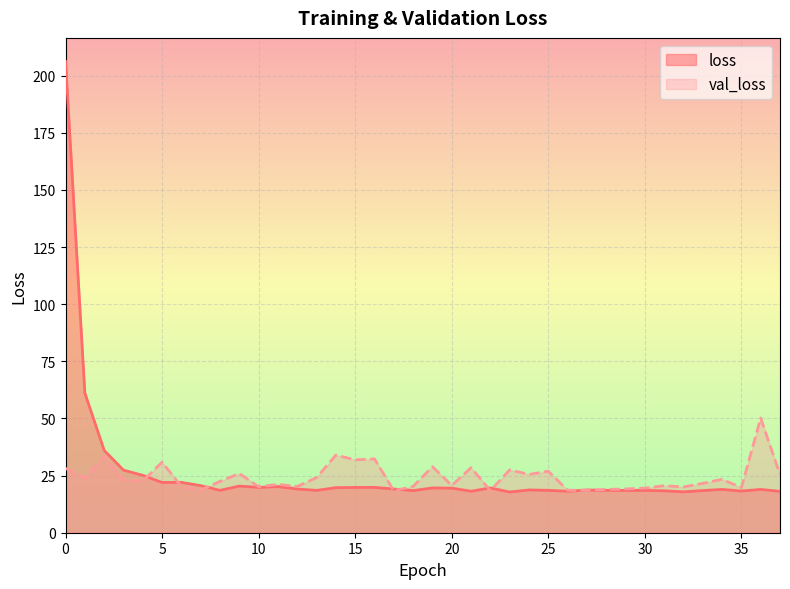

List the series in order of their overall mean, highest first.

loss, val_loss